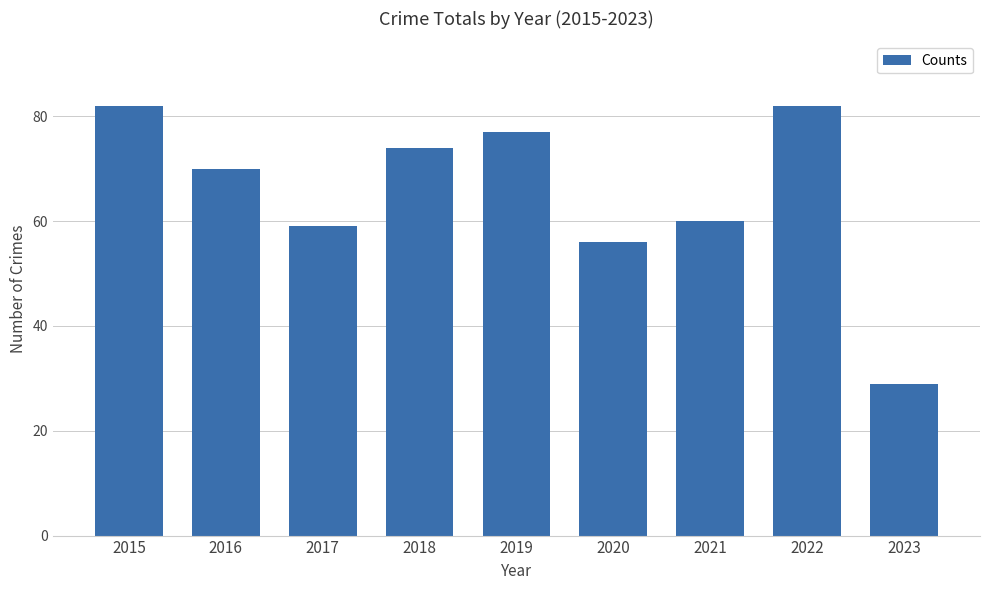

Which label corresponds to the smallest value in the chart?

2023